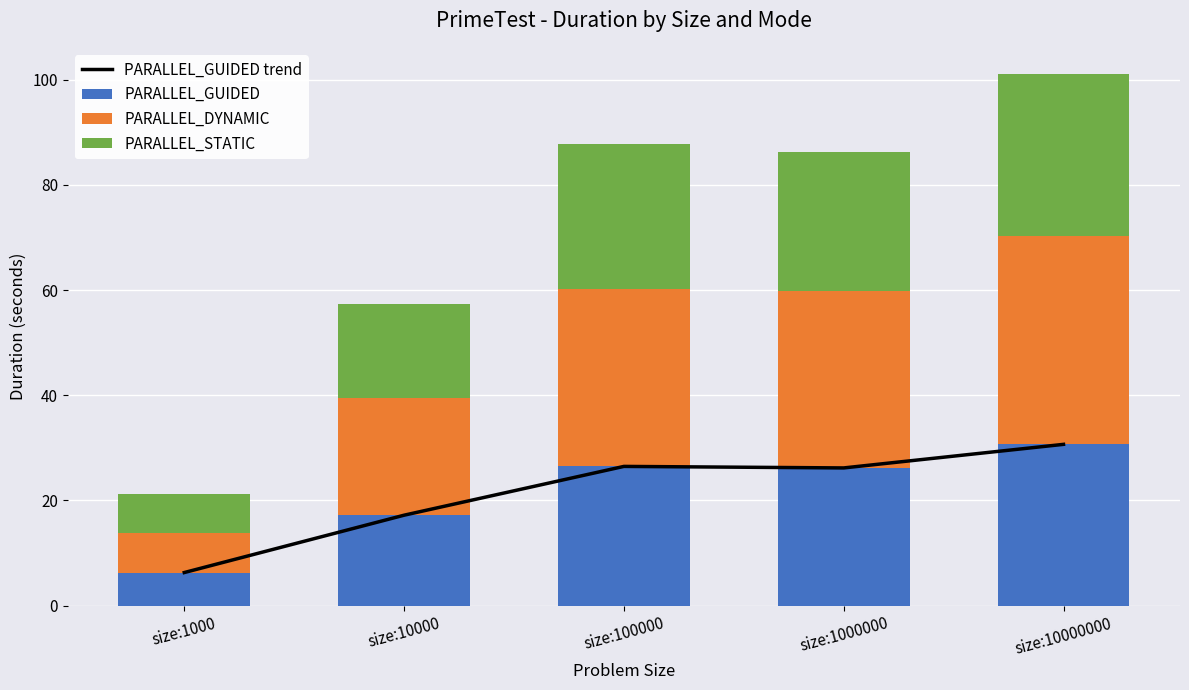

Is it true that PARALLEL_GUIDED equals 26.2 at size:1000000?

True